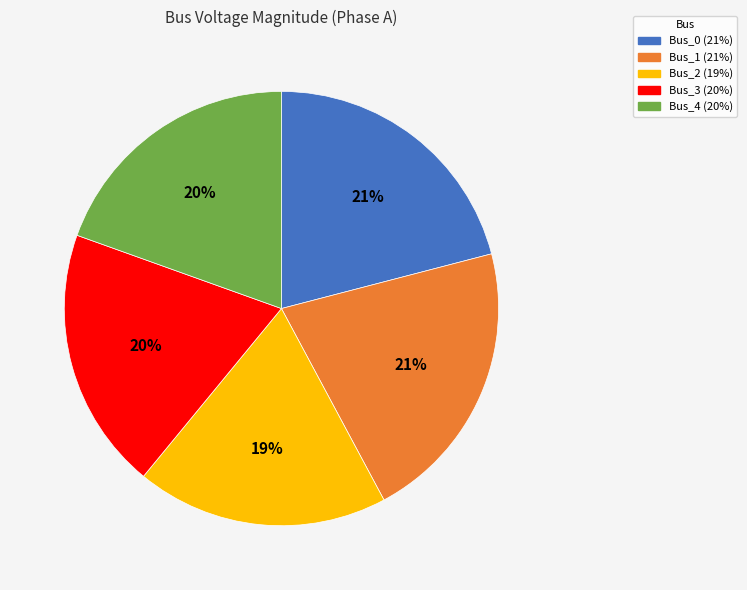

Do Bus_0 and Bus_1 together represent more than half of the pie?

No